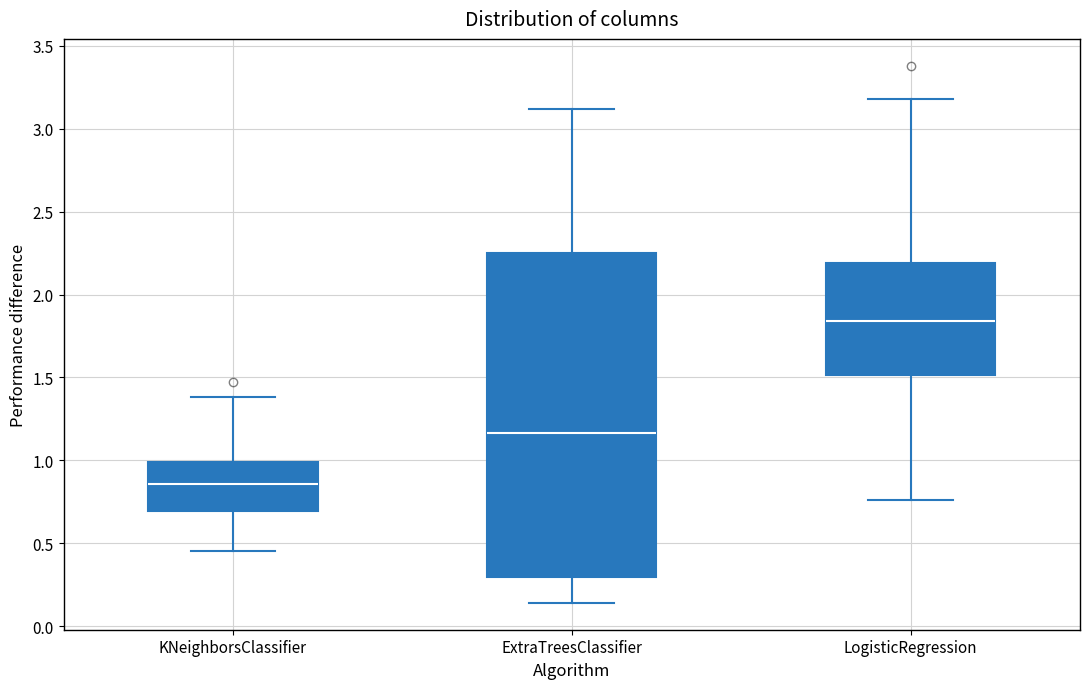

Where does the upper whisker of the box for LogisticRegression end on the y-axis? The values are not printed on the chart, so give them approximately, as read against the axis.

3.20